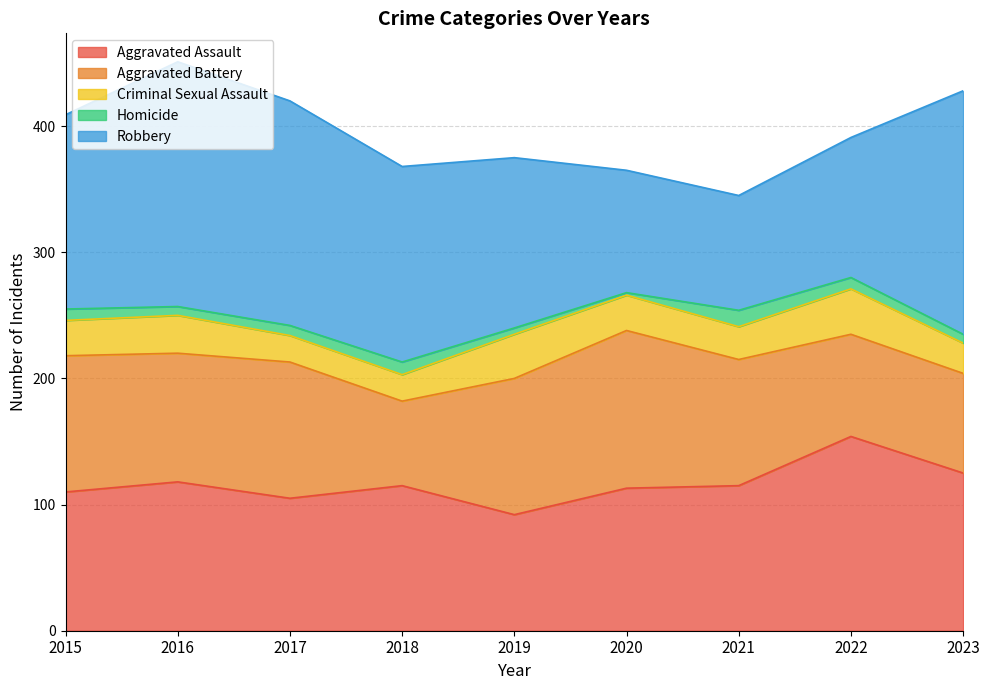

What is the value of the Criminal Sexual Assault point at the 4th from the left?

21